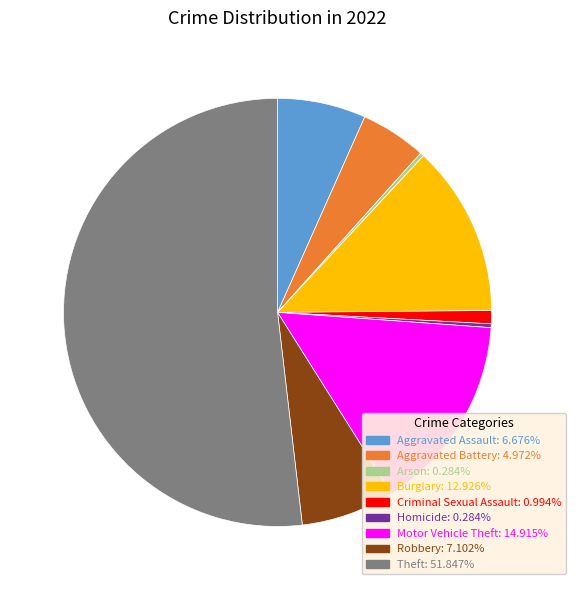

Between Arson and Aggravated Assault, which is larger?

Aggravated Assault